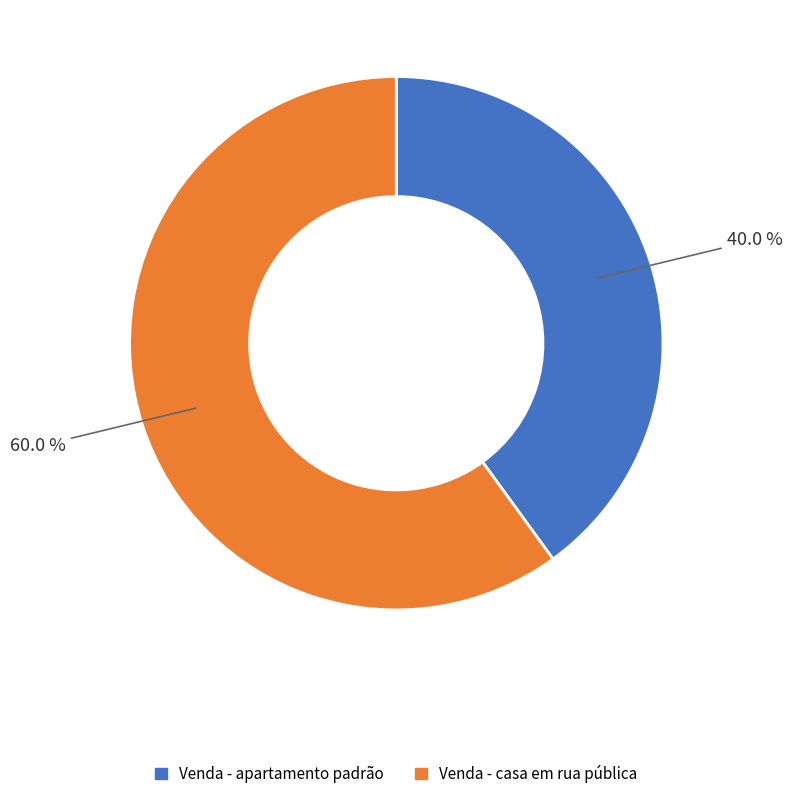

To the nearest percent, what percentage of the pie is Venda - casa em rua pública?

60%